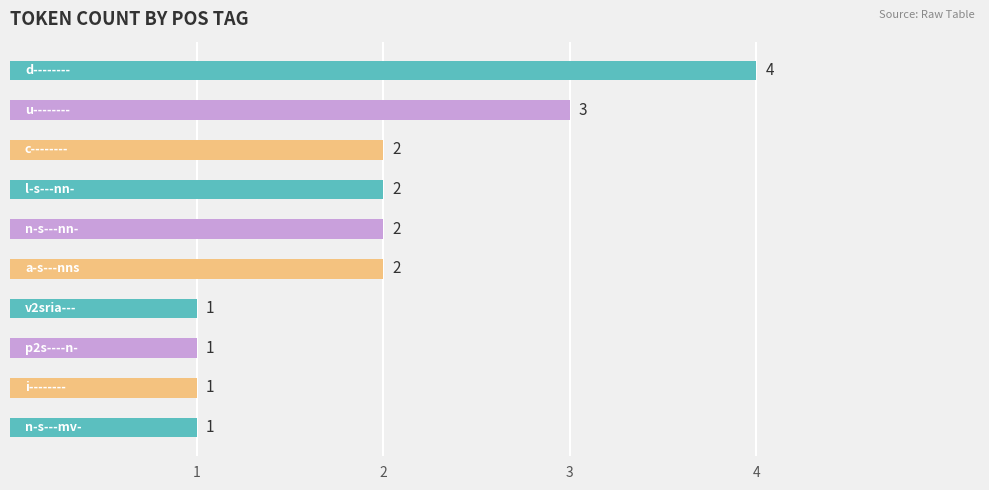

Reading bottom to top, transcribe all the data shown in this chart.

1	1	1	1	2	2	2	2	3	4